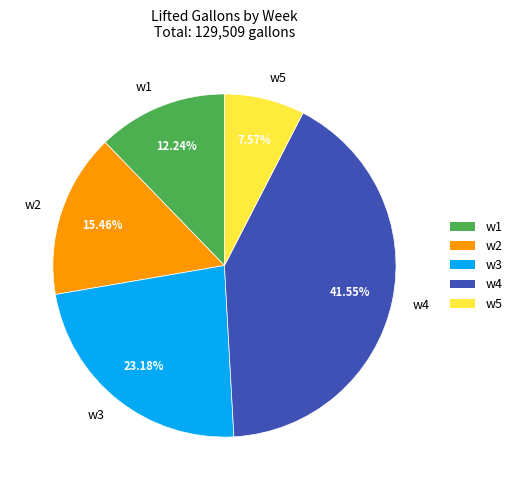

Combined, do w2 and w5 account for over 50%?

No